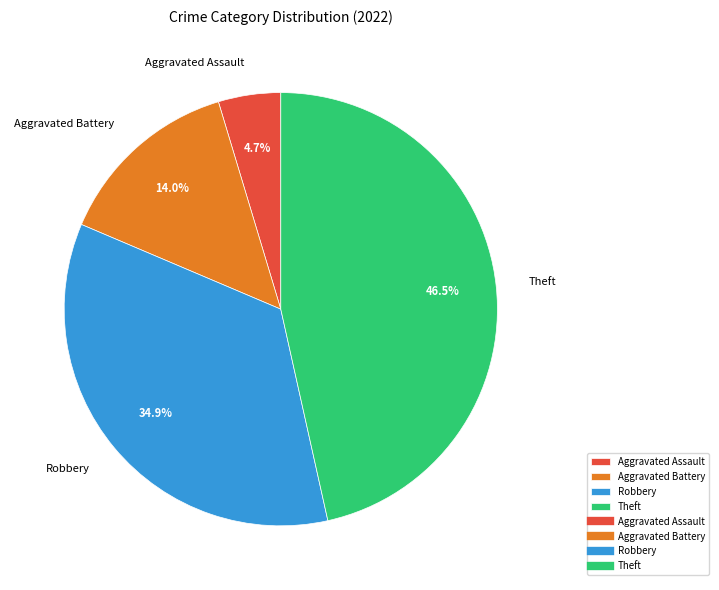

Is it true that Aggravated Battery is 1% of the pie?

False